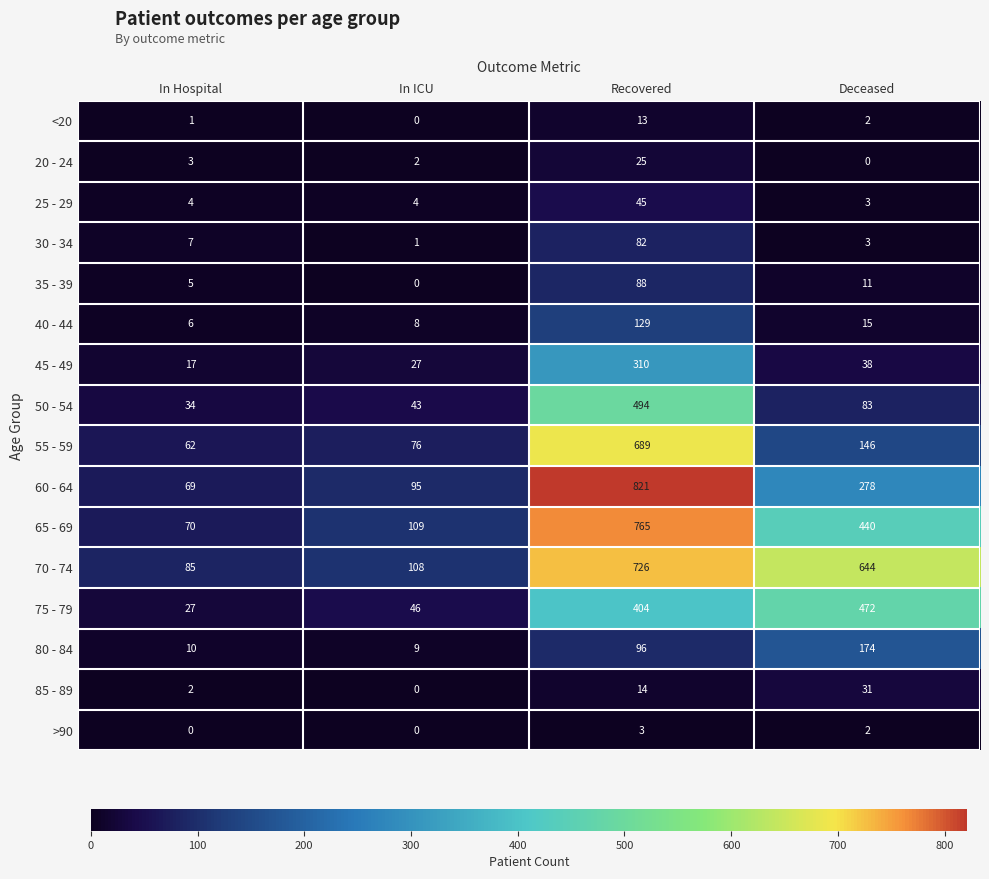

What is the sum of the 75 - 79 values at In ICU and In Hospital?

73